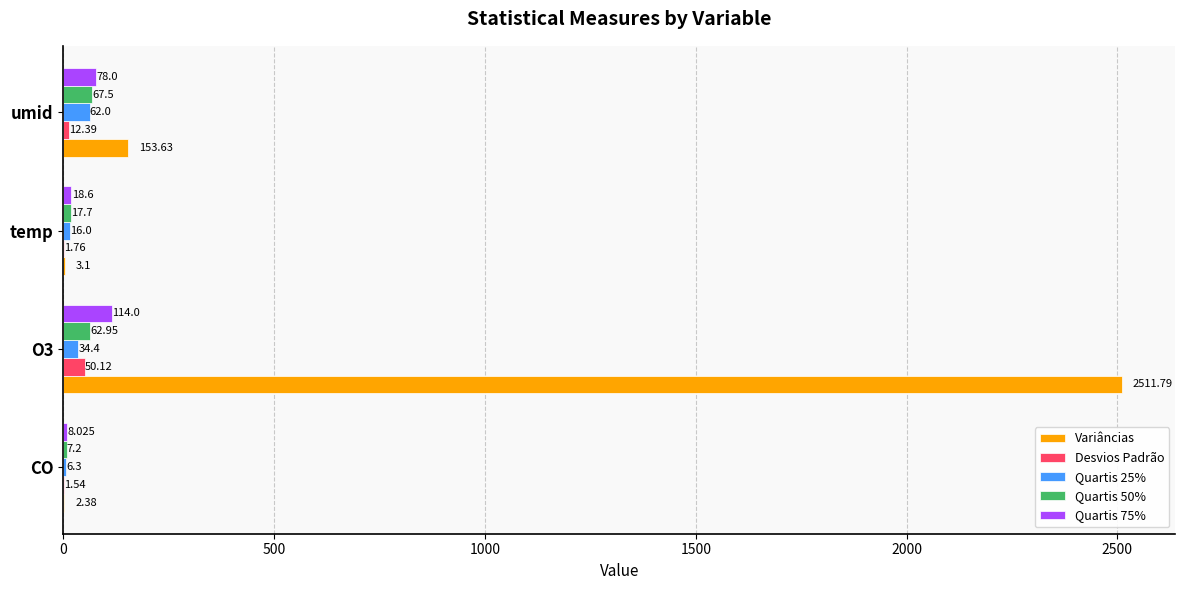

Count the number of categories in the chart.

4